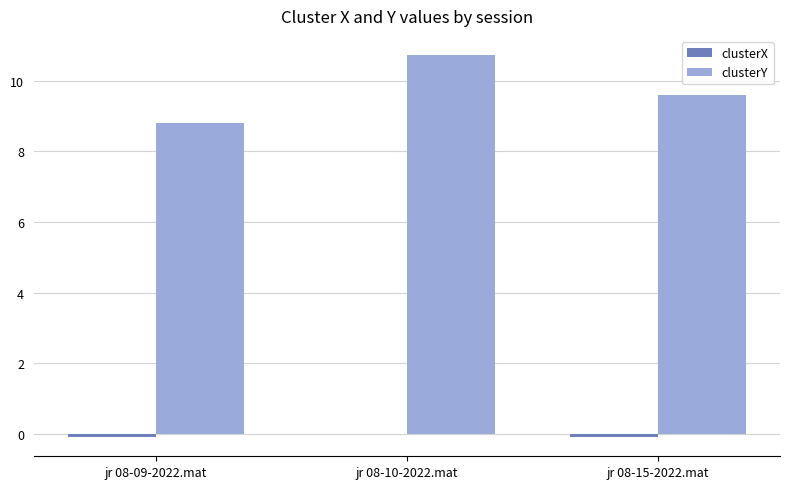

At which label is clusterY closest to 9?

jr 08-09-2022.mat